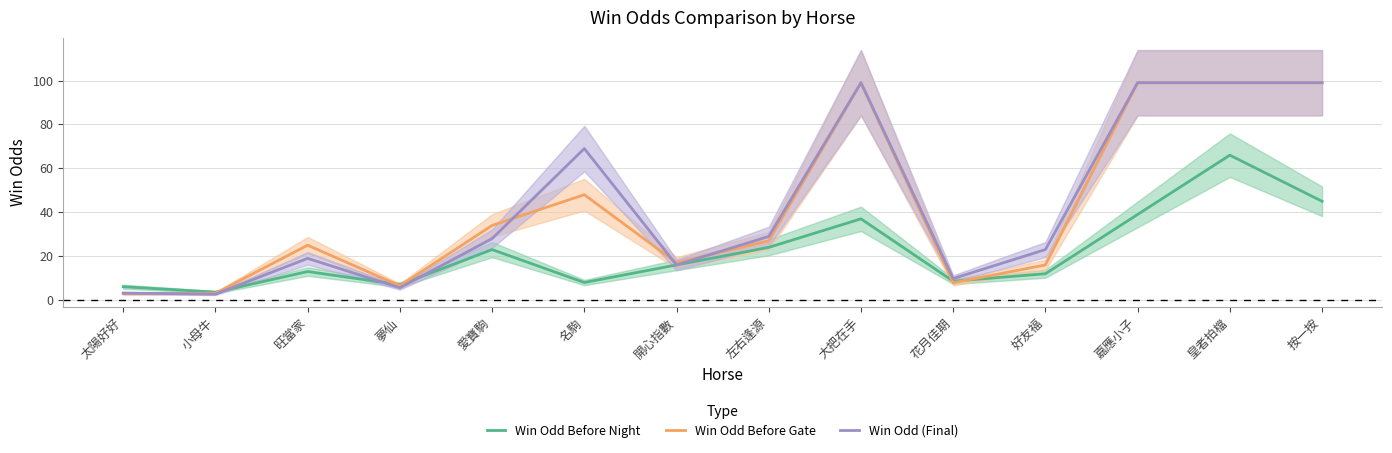

At how many categories does at least one series exceed 91?

4